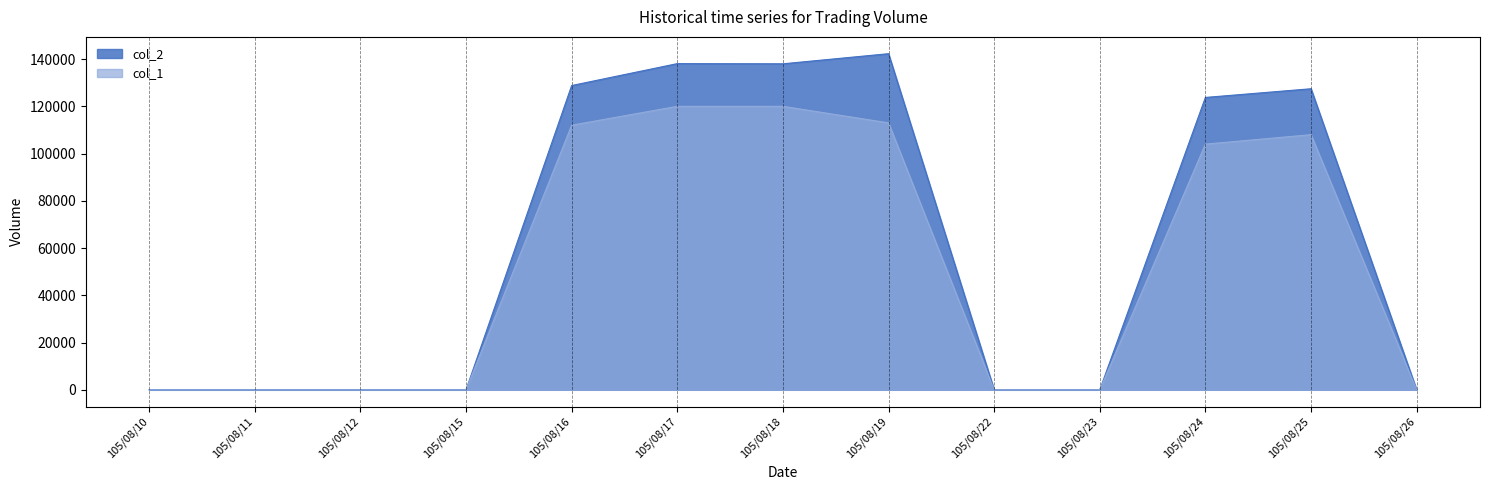

What is the difference between the second highest and second lowest values in the col_1 series?

120000